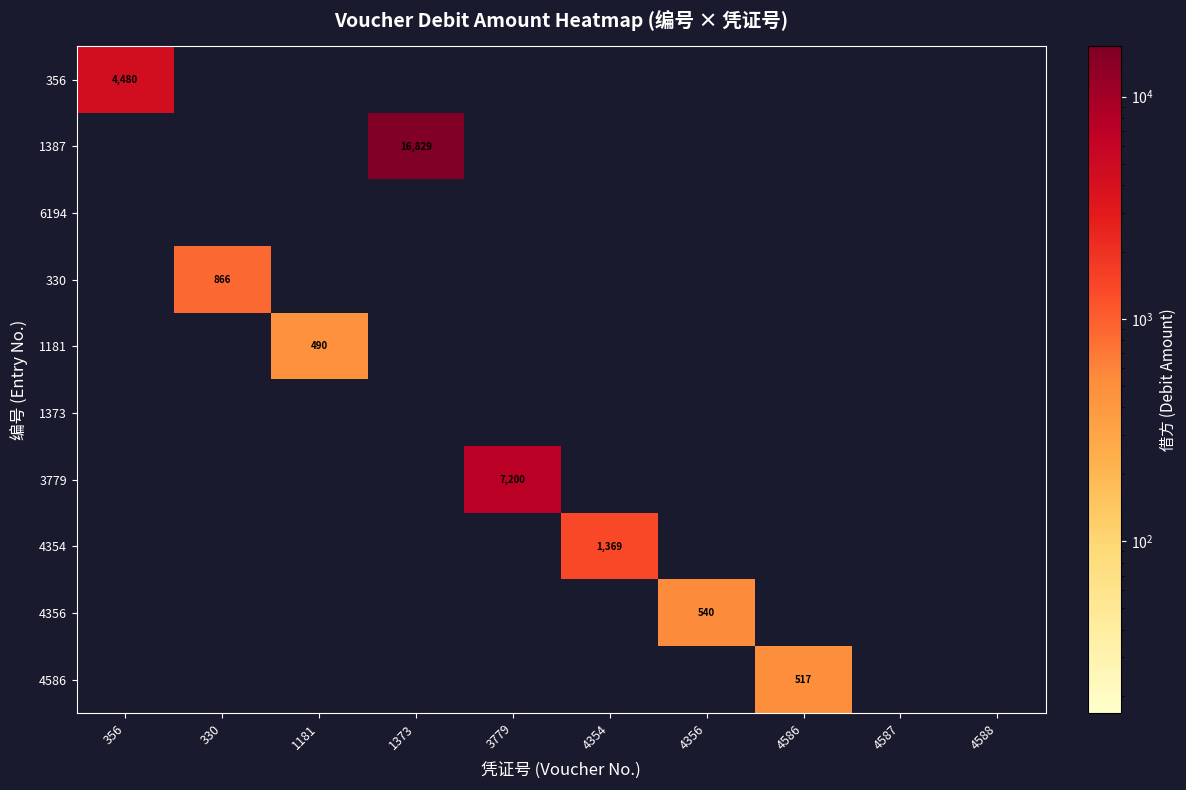

Which series changed the most between 4356 and 4588?

4356